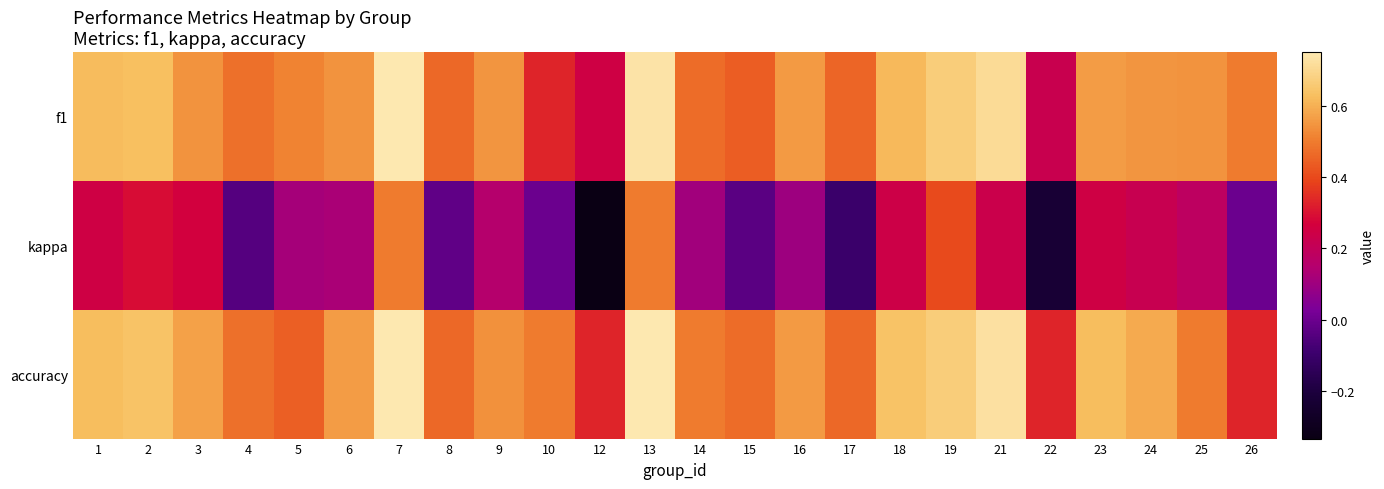

Which series has the largest total across all categories?

accuracy